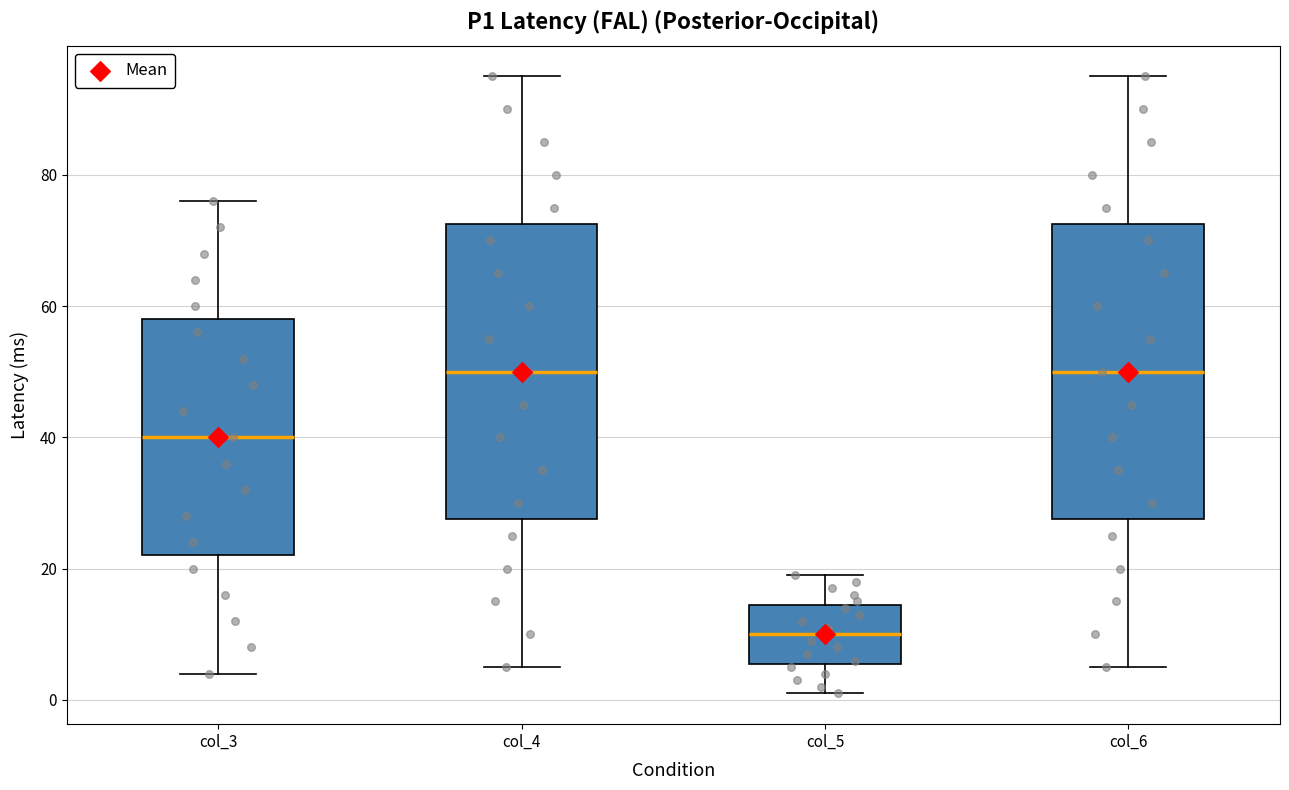

Where is the upper edge of the box for col_5 on the y-axis? The values are not printed on the chart, so give them approximately, as read against the axis.

14